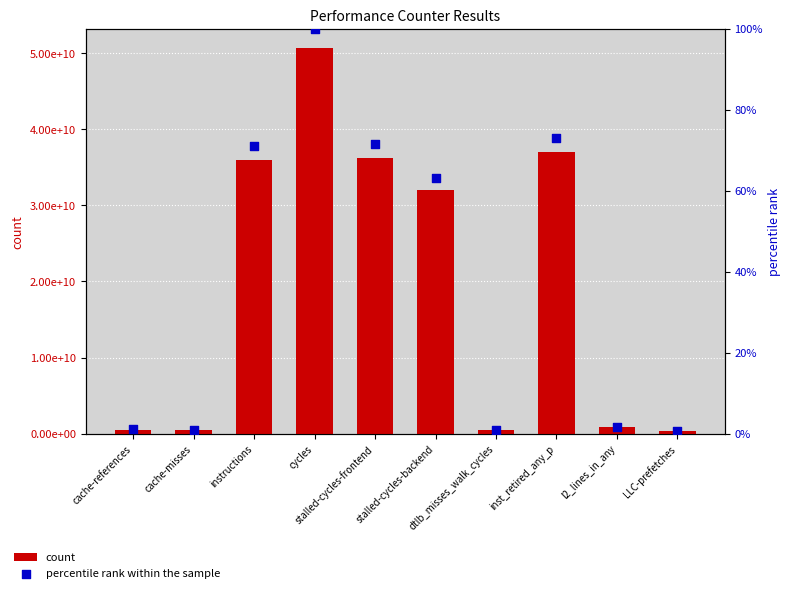

Is the value of count at LLC-prefetches greater than the value of percentile rank within the sample at LLC-prefetches?

Yes